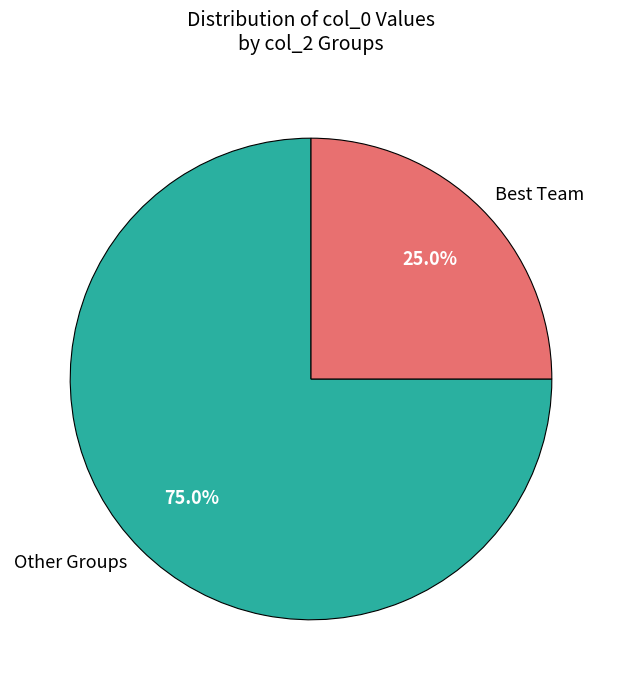

What portion of the pie excludes Other Groups?

25.0%